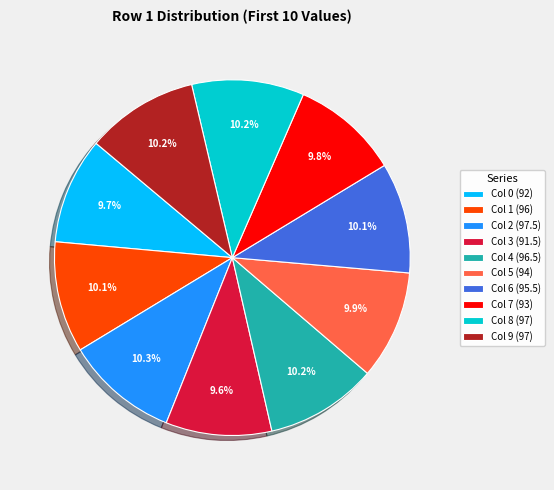

What is the ratio of the value at Col 2 (97.5) to the value at Col 5 (94)?

1.0